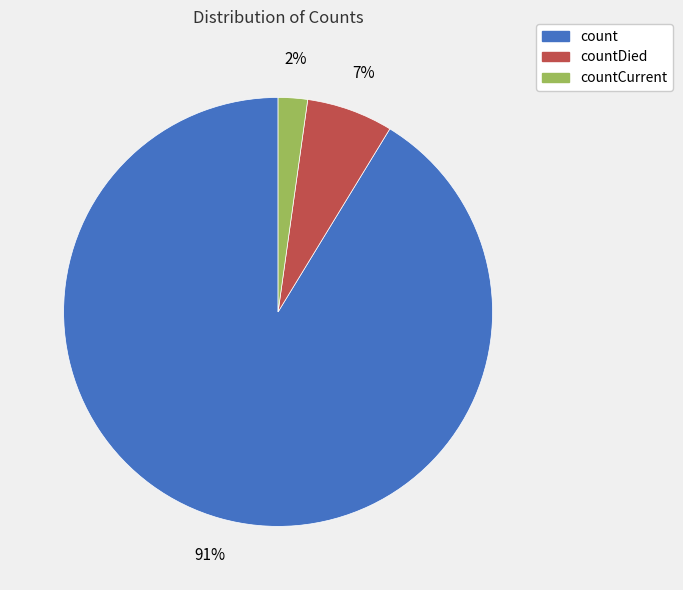

How many segments does this pie chart have?

3